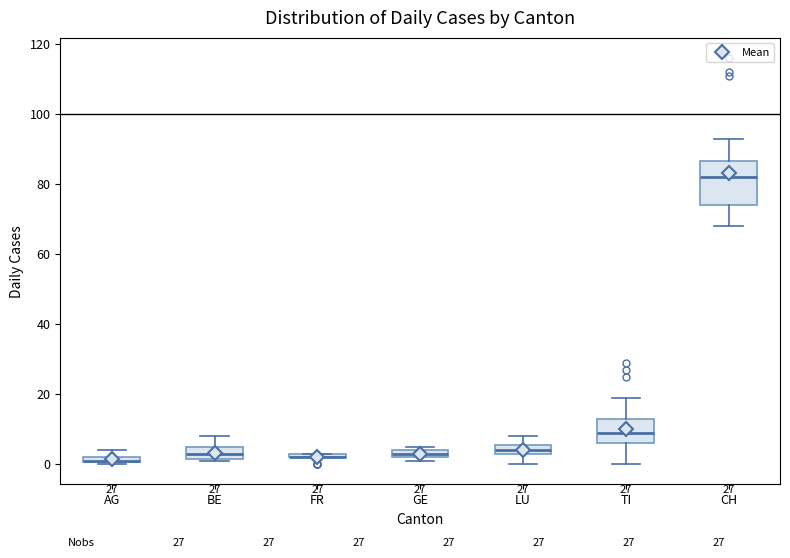

Where is the lower edge of the box for GE on the y-axis? The values are not printed on the chart, so give them approximately, as read against the axis.

2